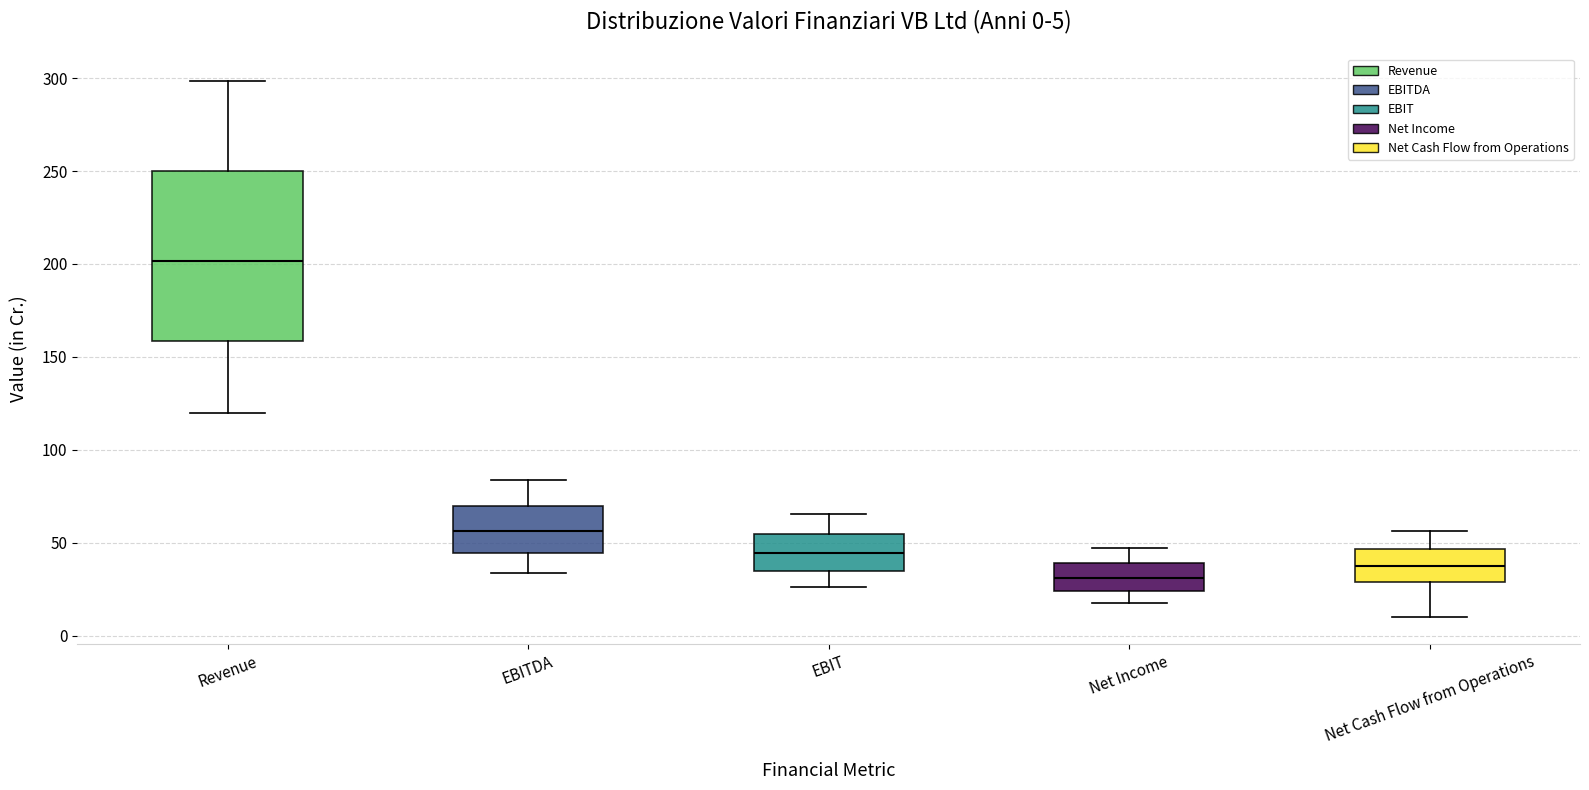

Comparing the boxes themselves (not the whiskers), which one is the tallest?

Revenue